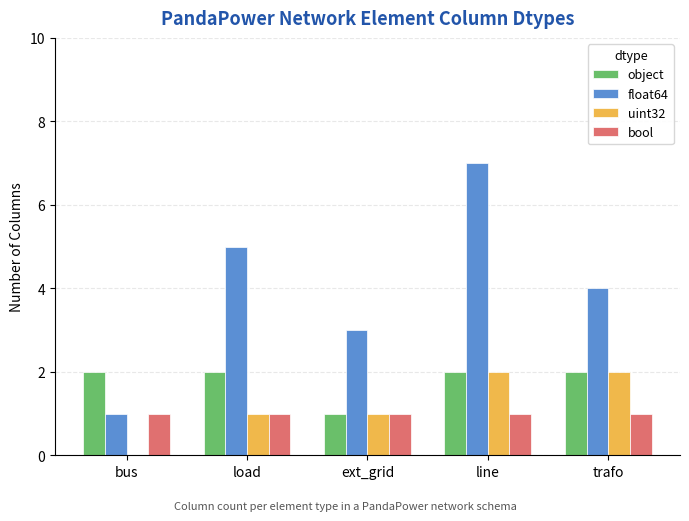

Between line and trafo, which series saw the biggest shift?

float64